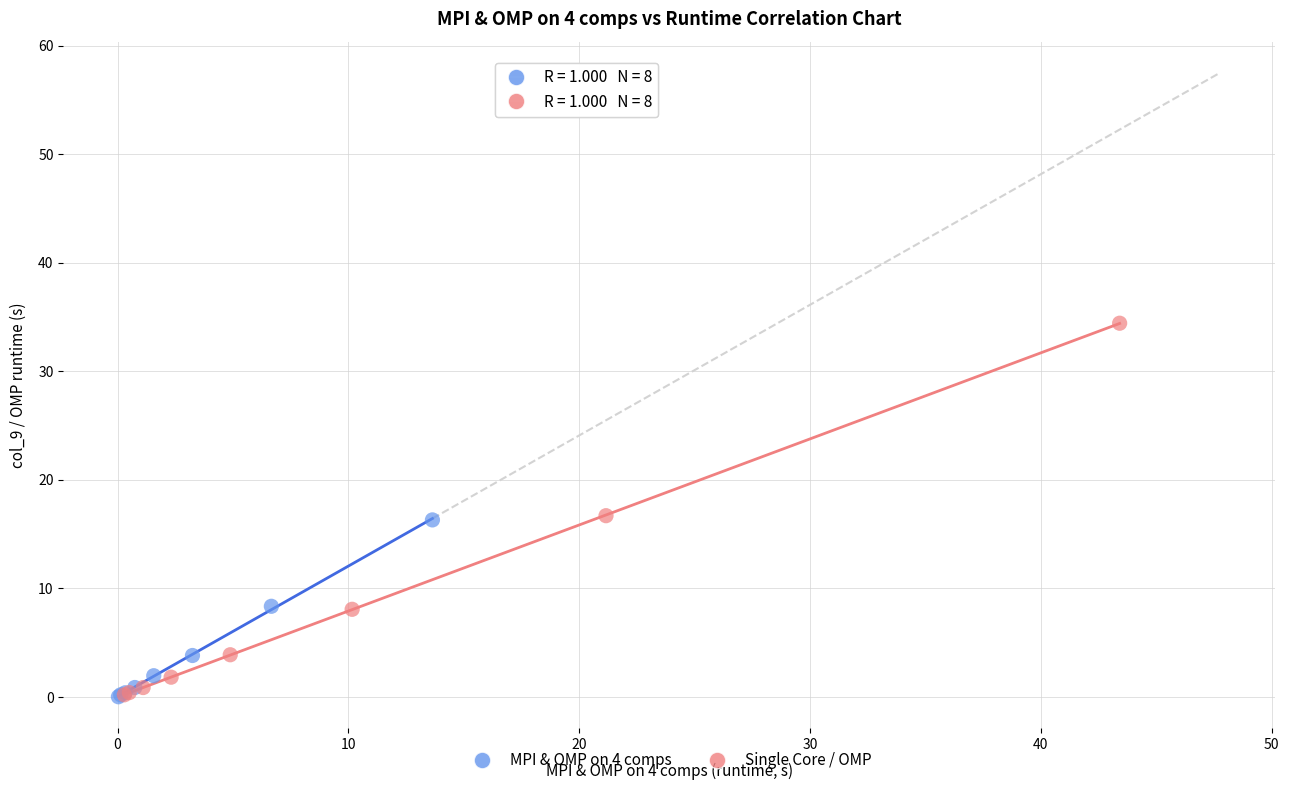

Which series reaches the maximum Y coordinate?

Single Core / OMP